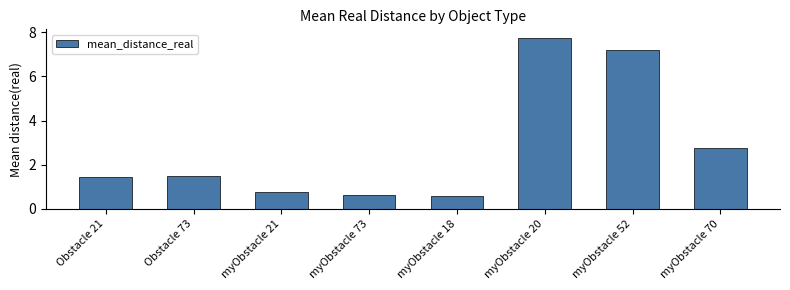

What is the value of the 7th bar from the left?

7.2